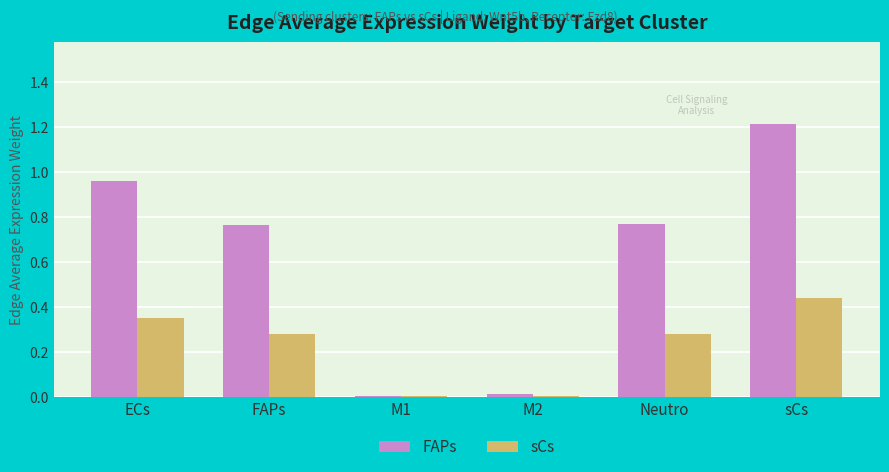

The FAPs series shows 0.6 at ECs. True or false?

False